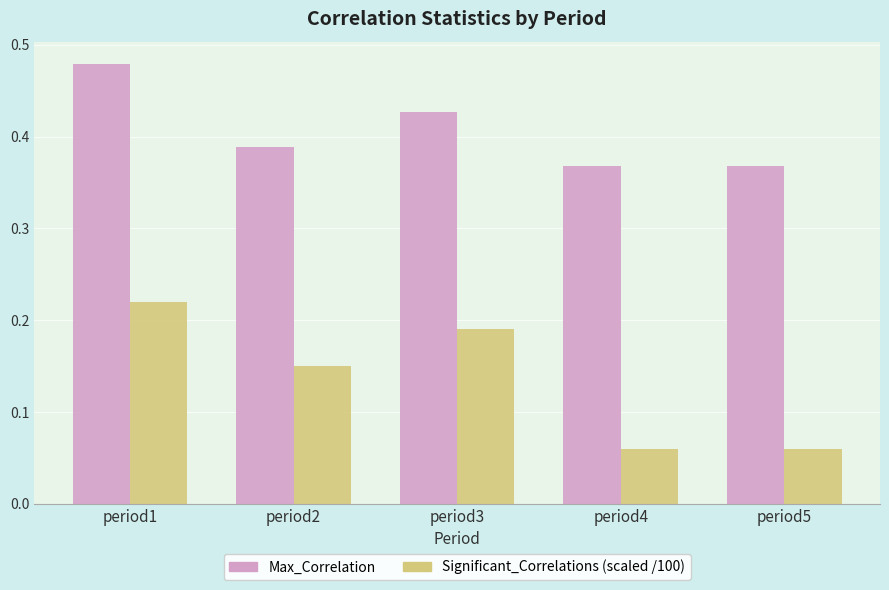

Which series has the widest spread of values?

Significant_Correlations (scaled /100)